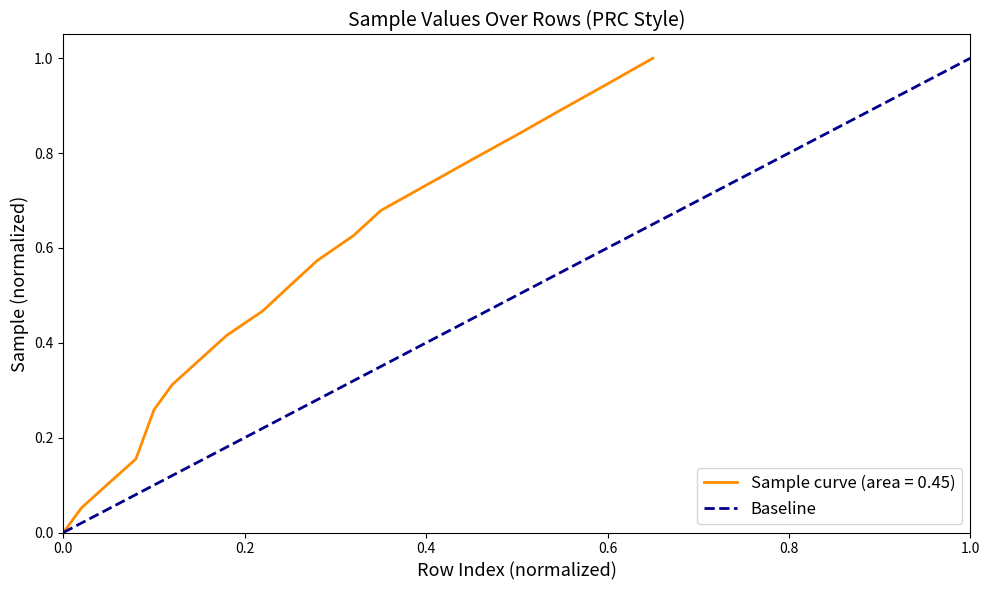

What is the greatest value displayed?

1